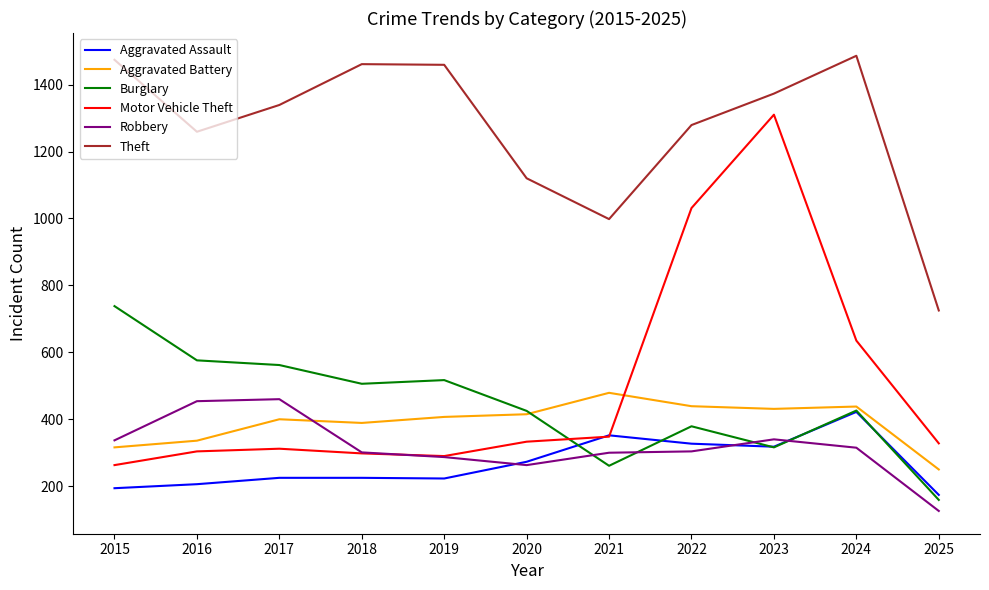

Which series changed the most between 2018 and 2021?

Theft